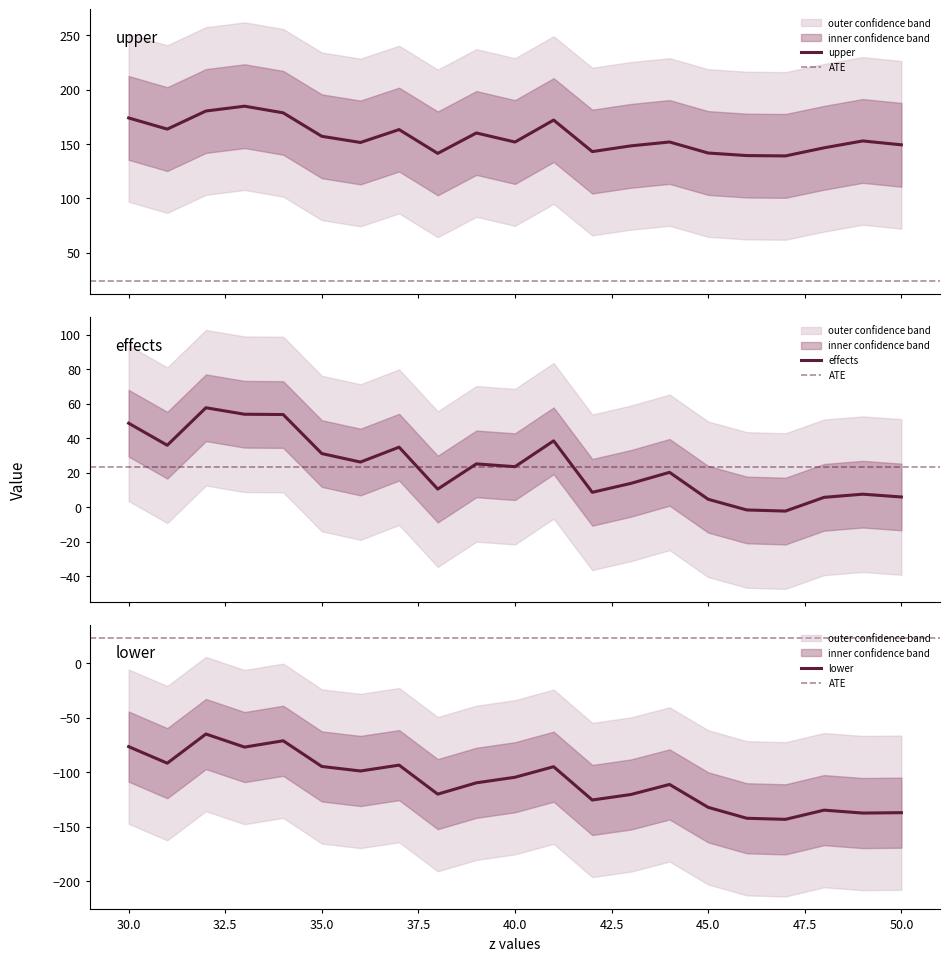

List the series in order of their overall mean, lowest first.

lower, effects, upper